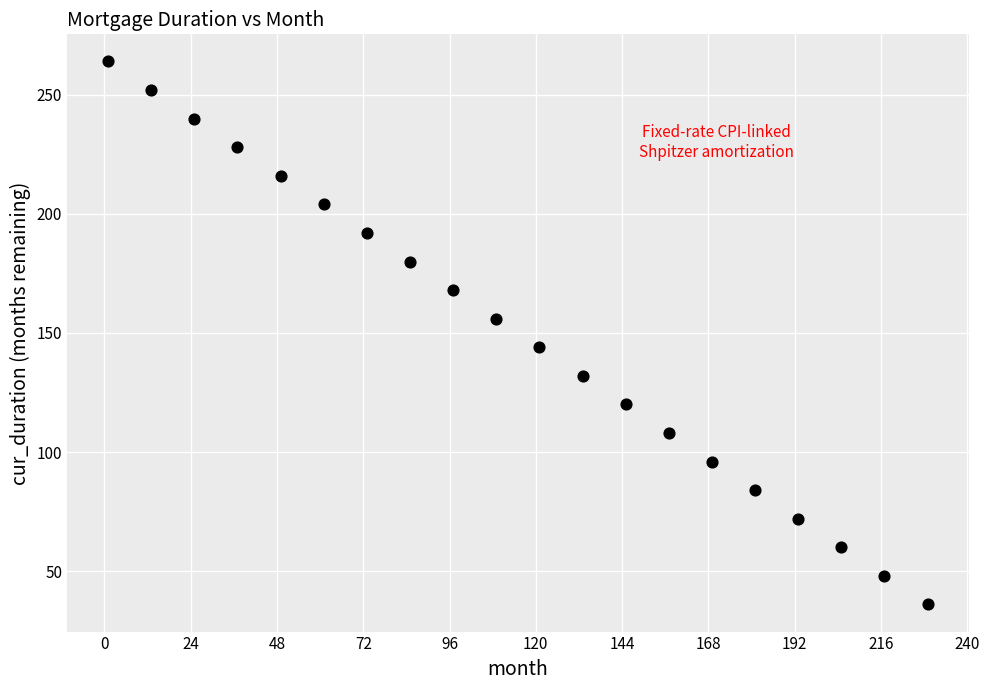

What is the range of X values (max minus min)?

228